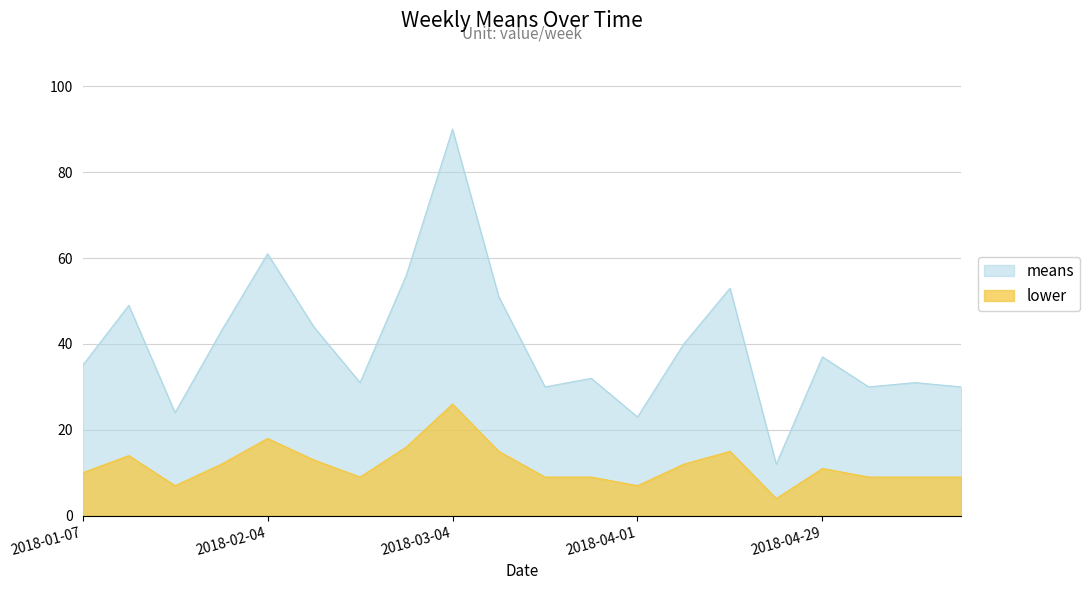

Is the value of means at 2018-02-25 greater than the value of lower at 2018-02-11?

Yes